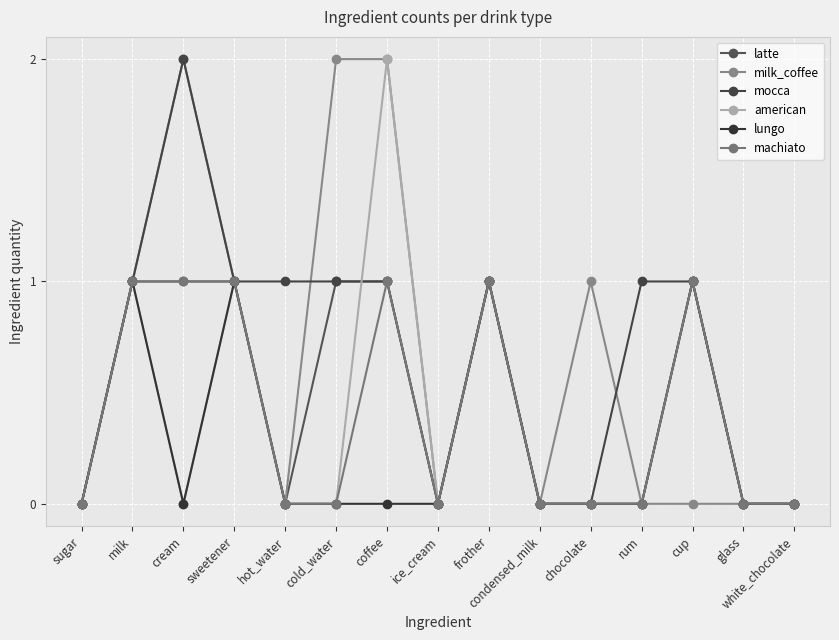

What is the label of the 6th point from the right?

condensed_milk